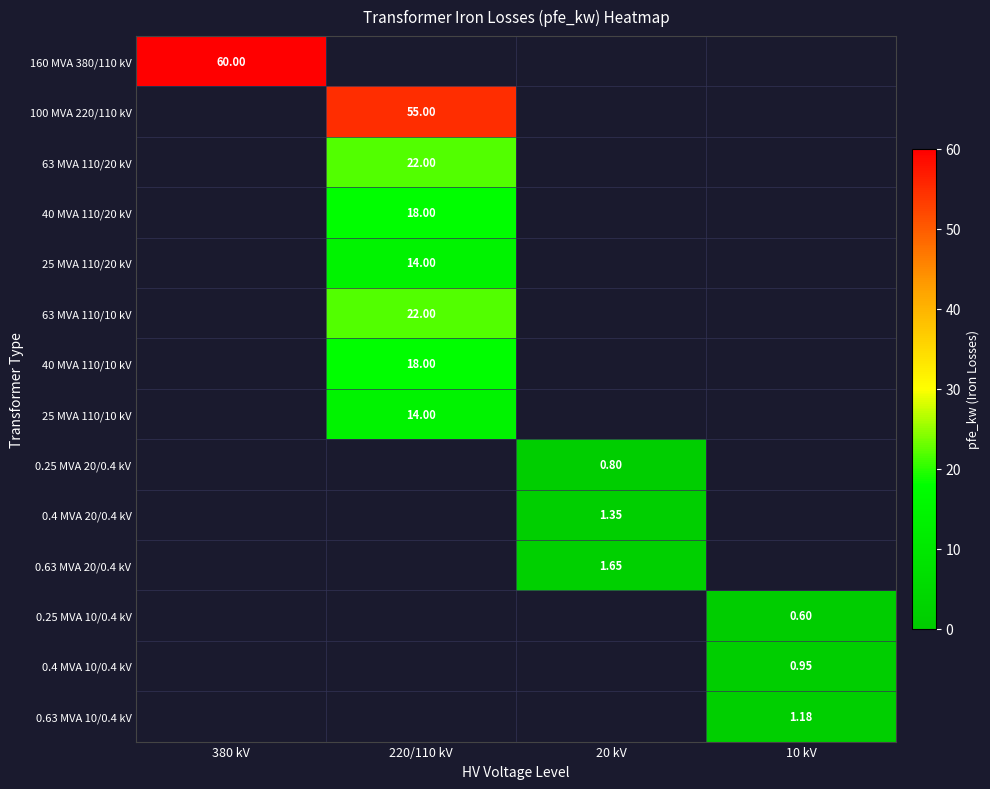

Which series has the largest range (max minus min)?

160 MVA 380/110 kV